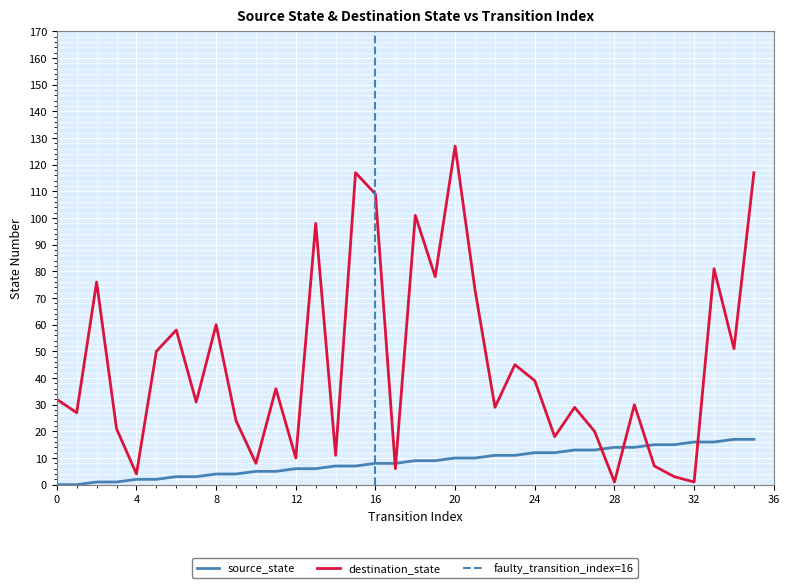

At which category is the sum across all series the highest?

20